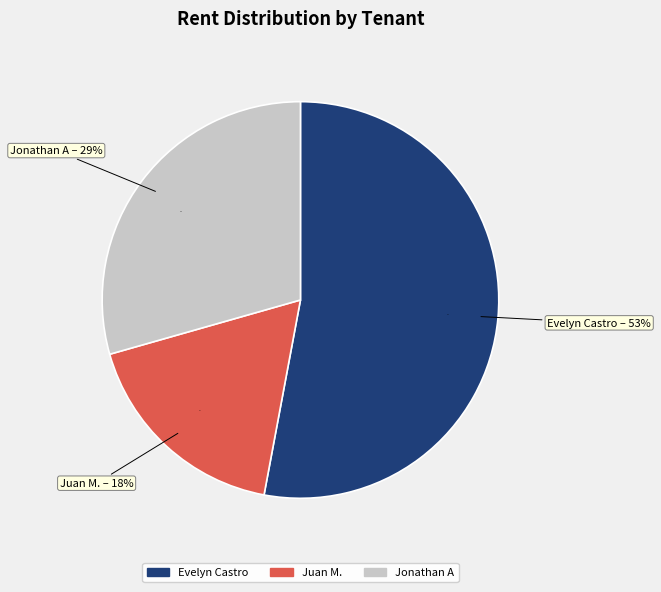

Is there a majority slice in this chart?

Yes